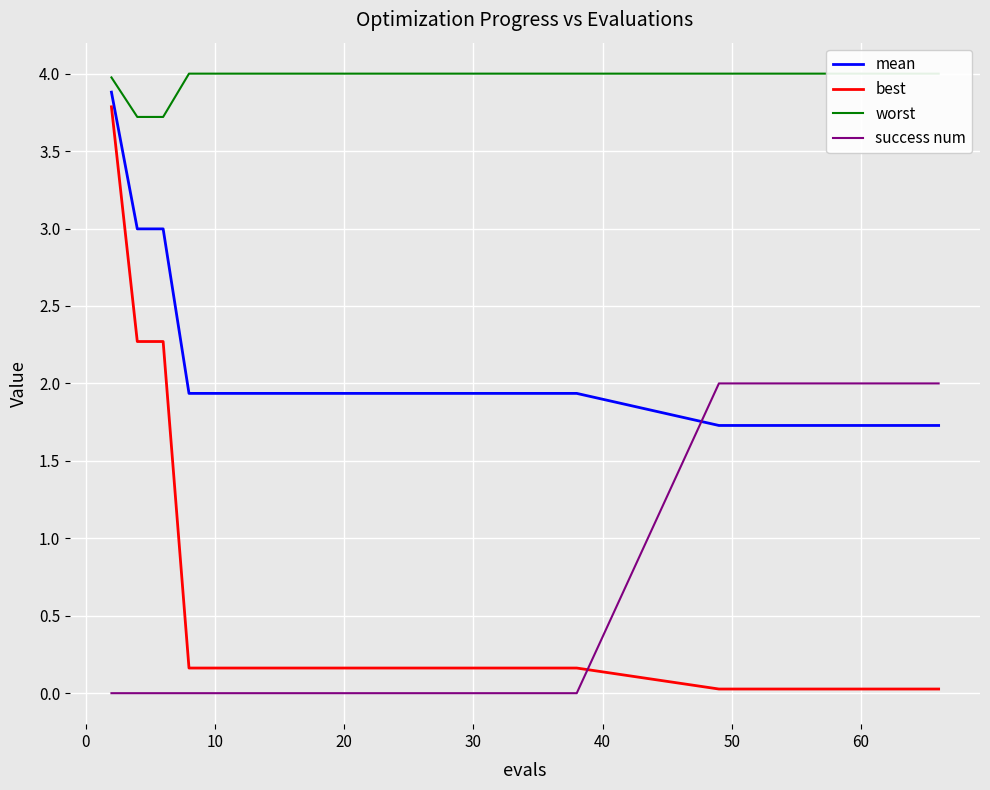

The best series shows 0.2 at 30. True or false?

True